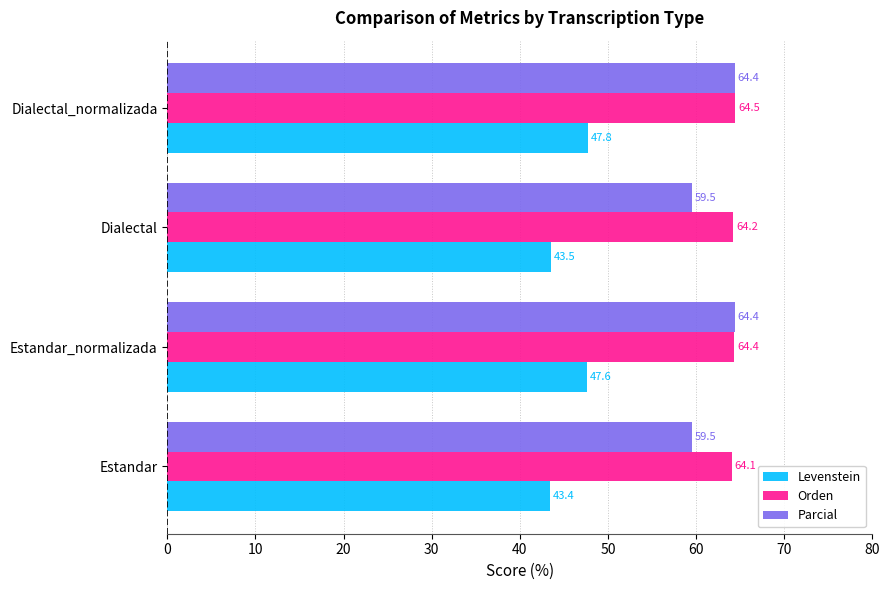

Read the Parcial value at Estandar.

59.5